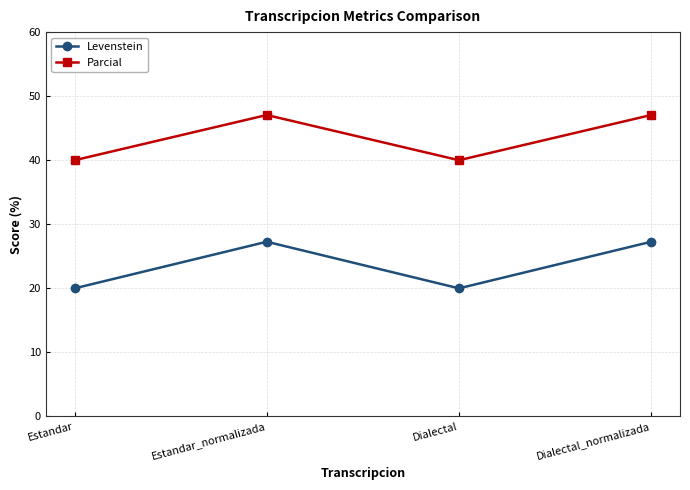

At which label does Levenstein first exceed 27?

Estandar_normalizada